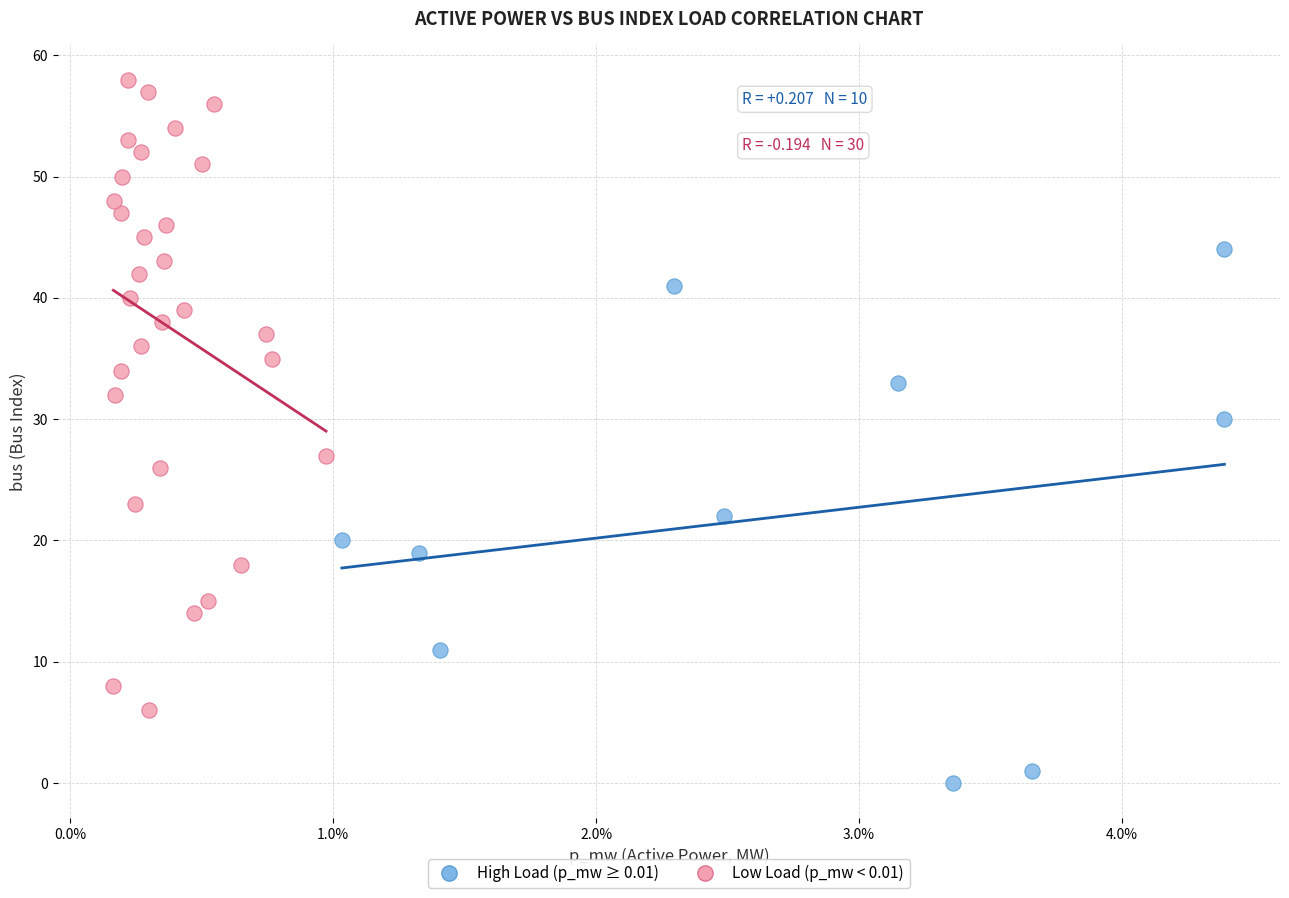

Which series reaches the maximum Y coordinate?

Low Load (p_mw < 0.01)